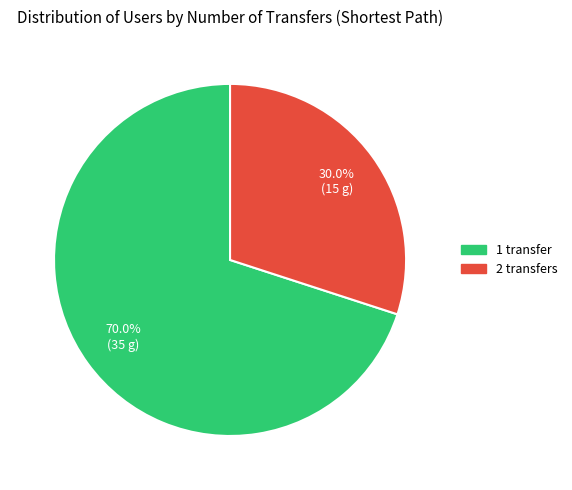

Is it true that 2 transfers is 30% of the pie?

True